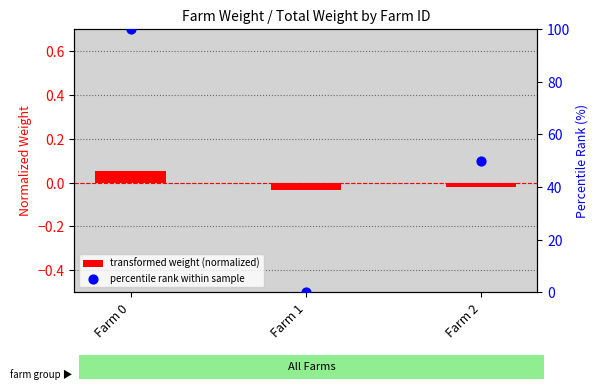

Which series reaches the minimum Y coordinate?

transformed weight (normalized)